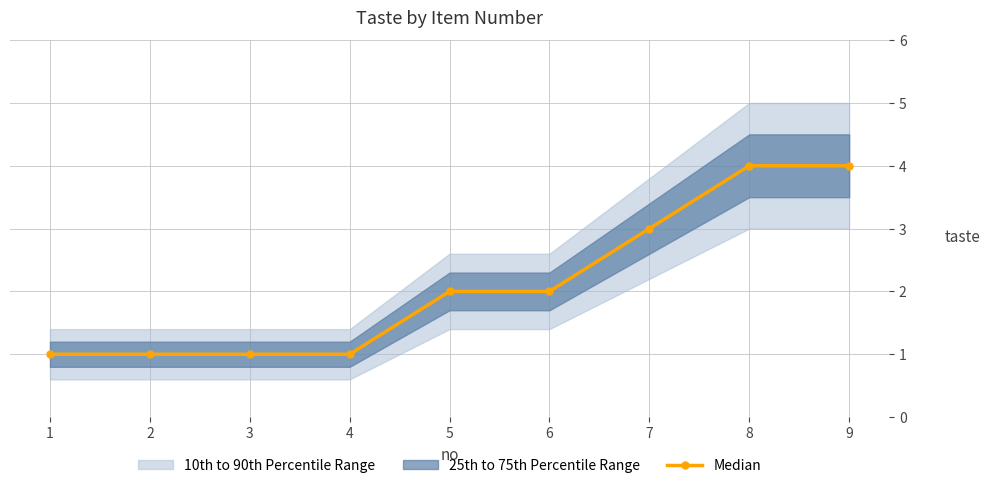

What is the change in value from 7 to 9?

+1